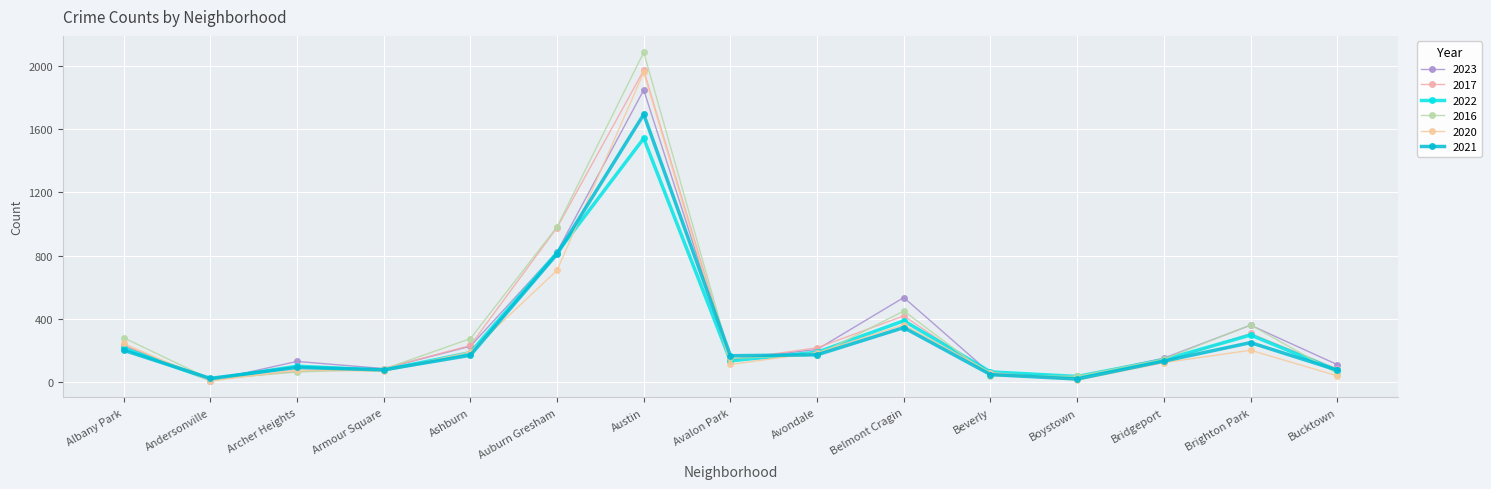

What is the difference between the maximum and minimum values in the 2022 series?

1524